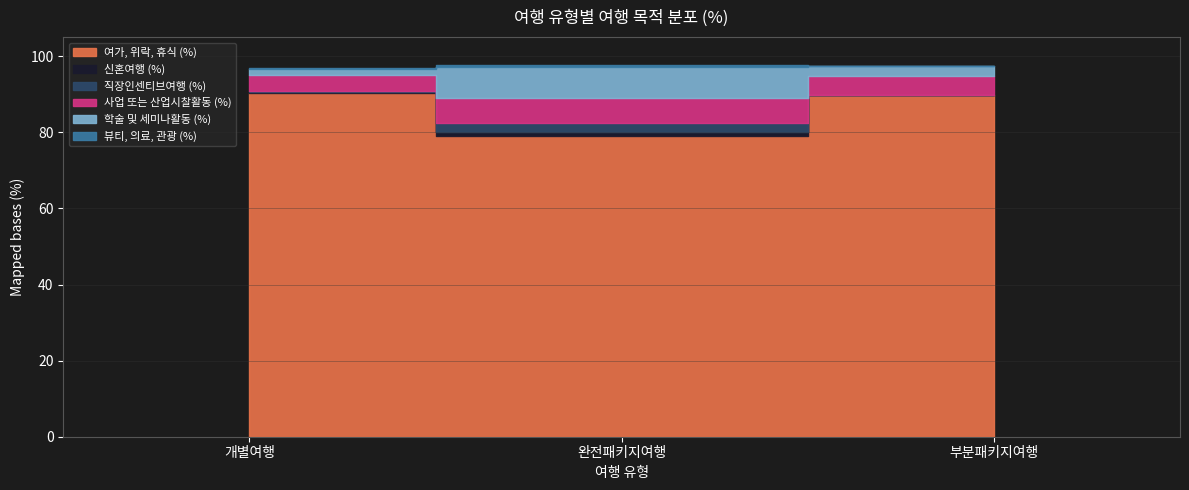

What is the difference between the 뷰티, 의료, 관광 (%) values at 완전패키지여행 and 부분패키지여행?

0.5